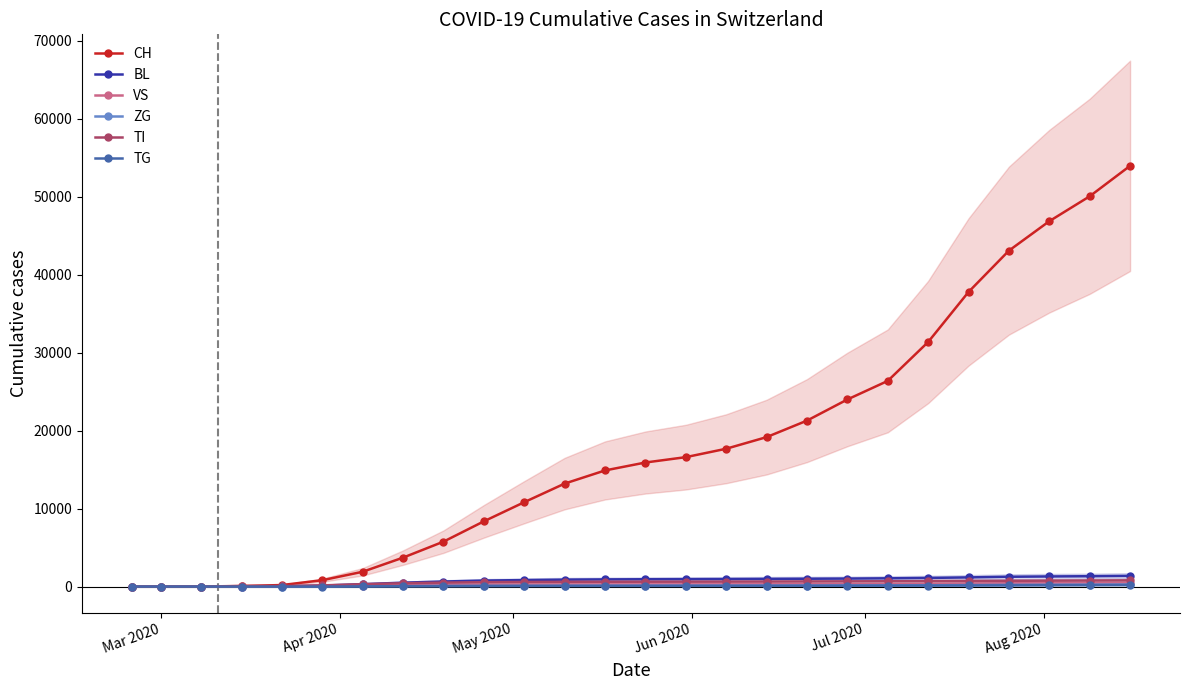

Which series has the largest range (max minus min)?

CH